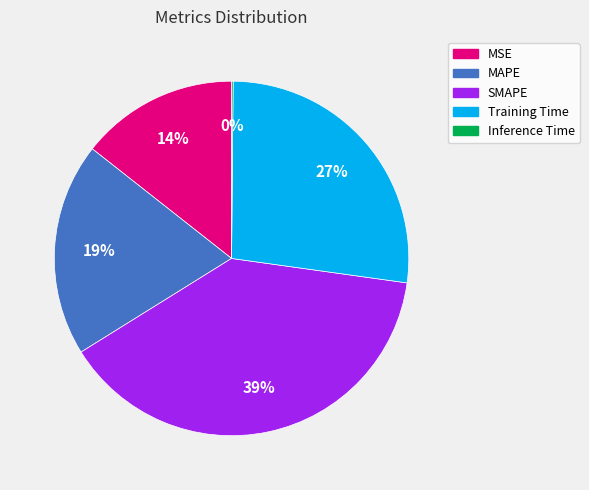

To the nearest percent, what portion does Training Time represent?

27%